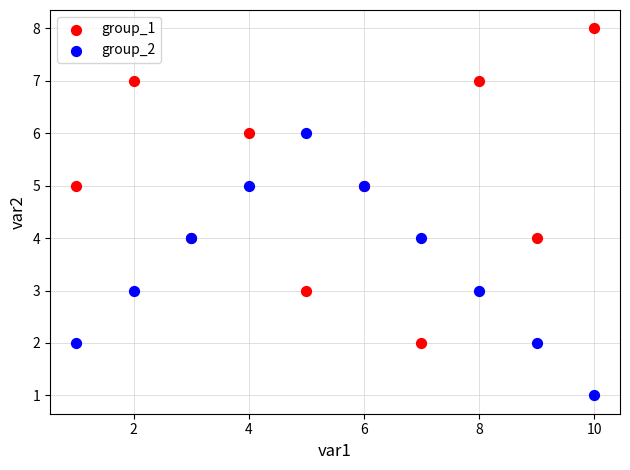

What are all the series names shown in the legend?

group_1, group_2